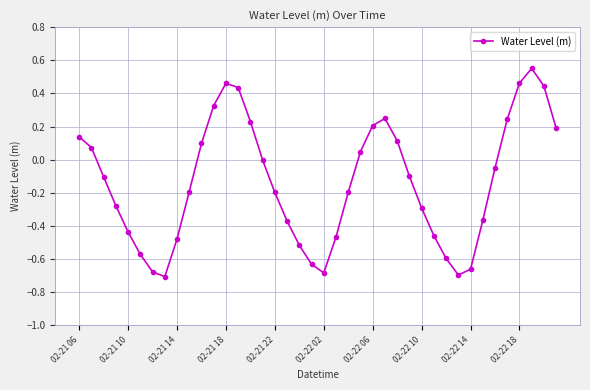

True or false: the data has more than 1 interior local peaks.

True